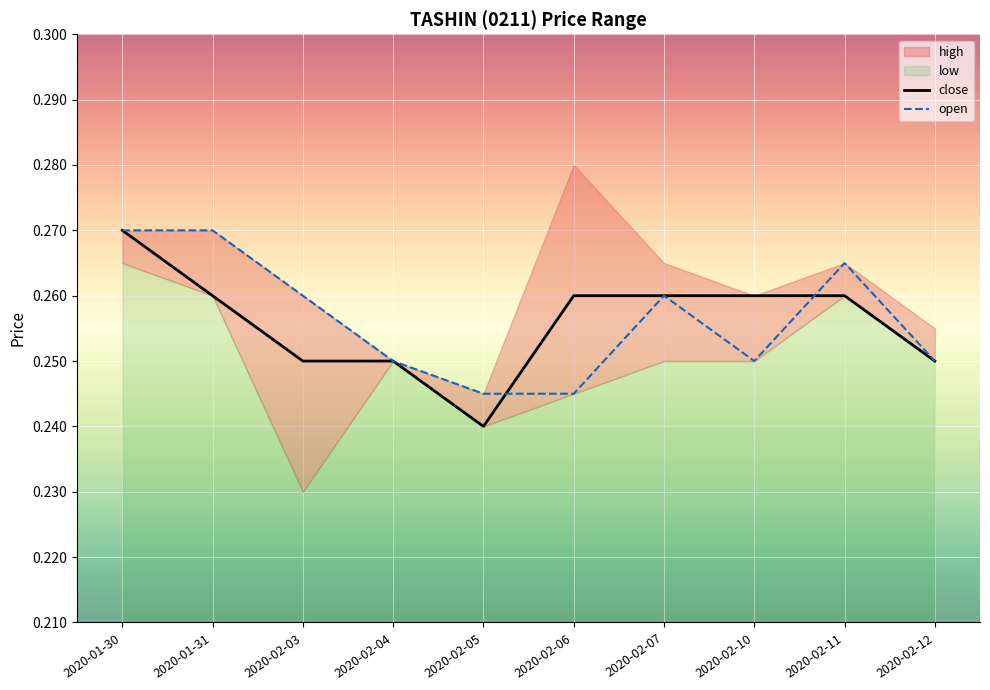

Which label corresponds to the largest value in the chart?

2020-01-30